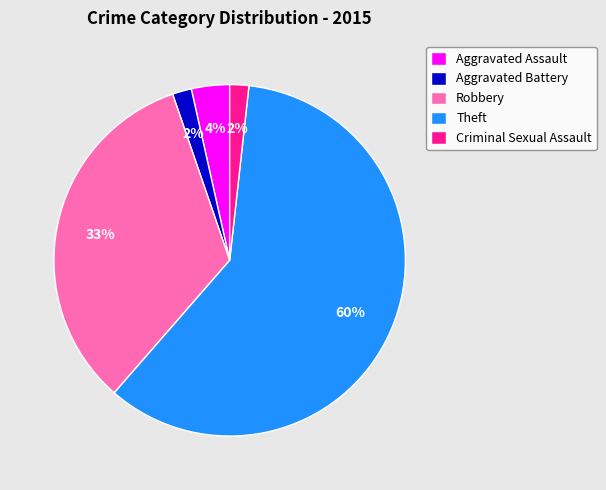

How many segments does this pie chart have?

5